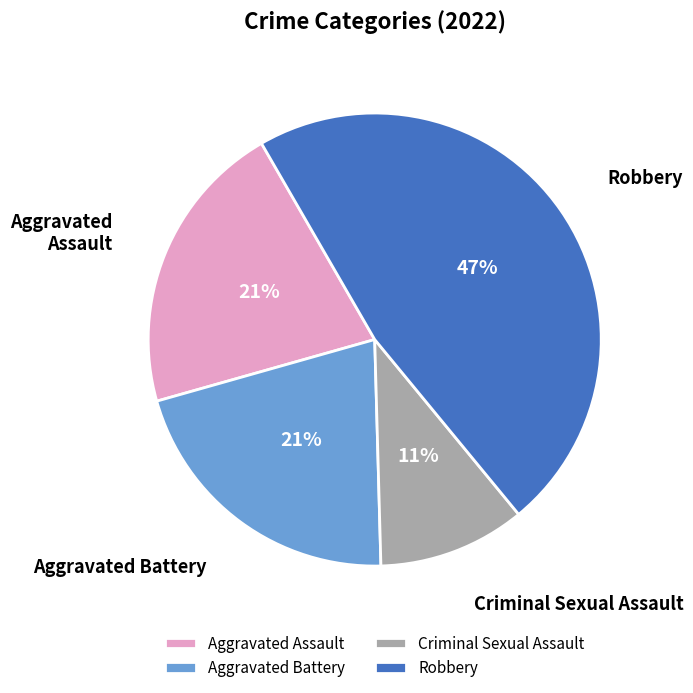

The Robbery slice represents 36% of the pie. True or false?

False